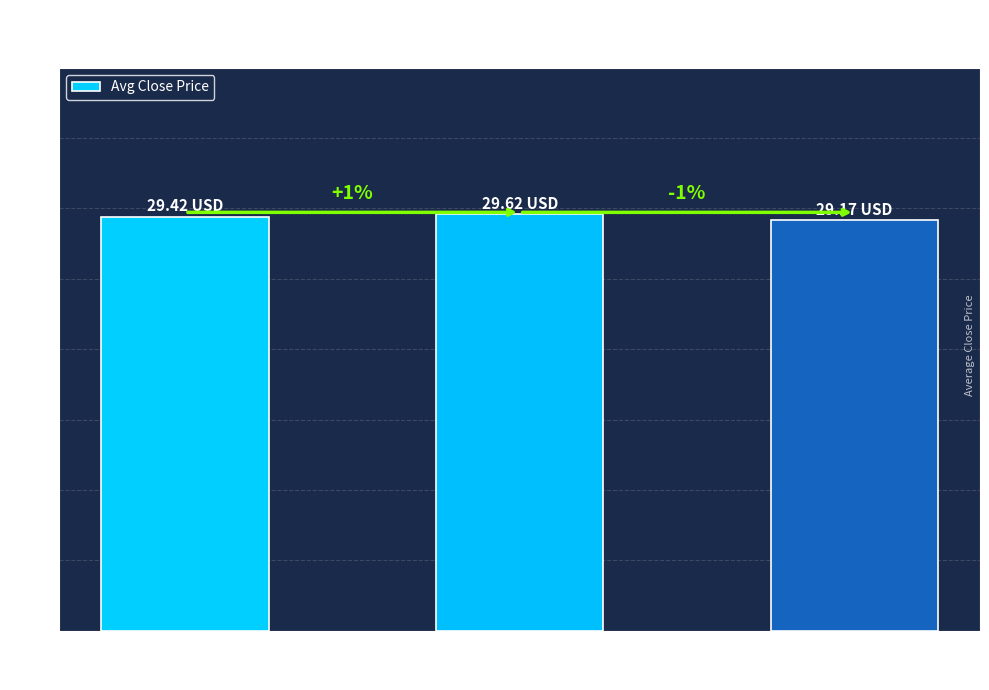

How many bars are there in total?

3